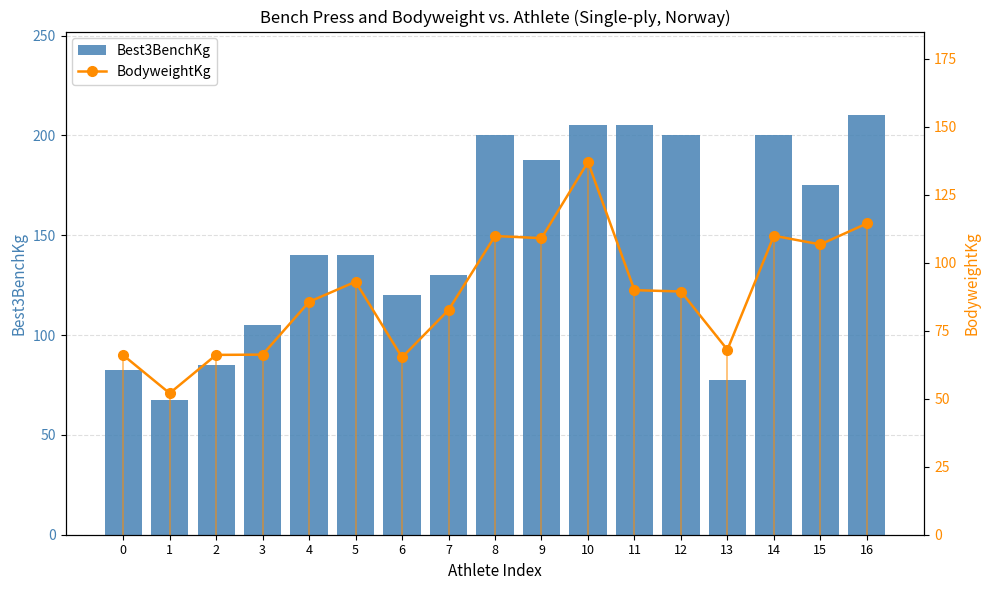

What are all the series names shown in the legend?

Best3BenchKg, BodyweightKg